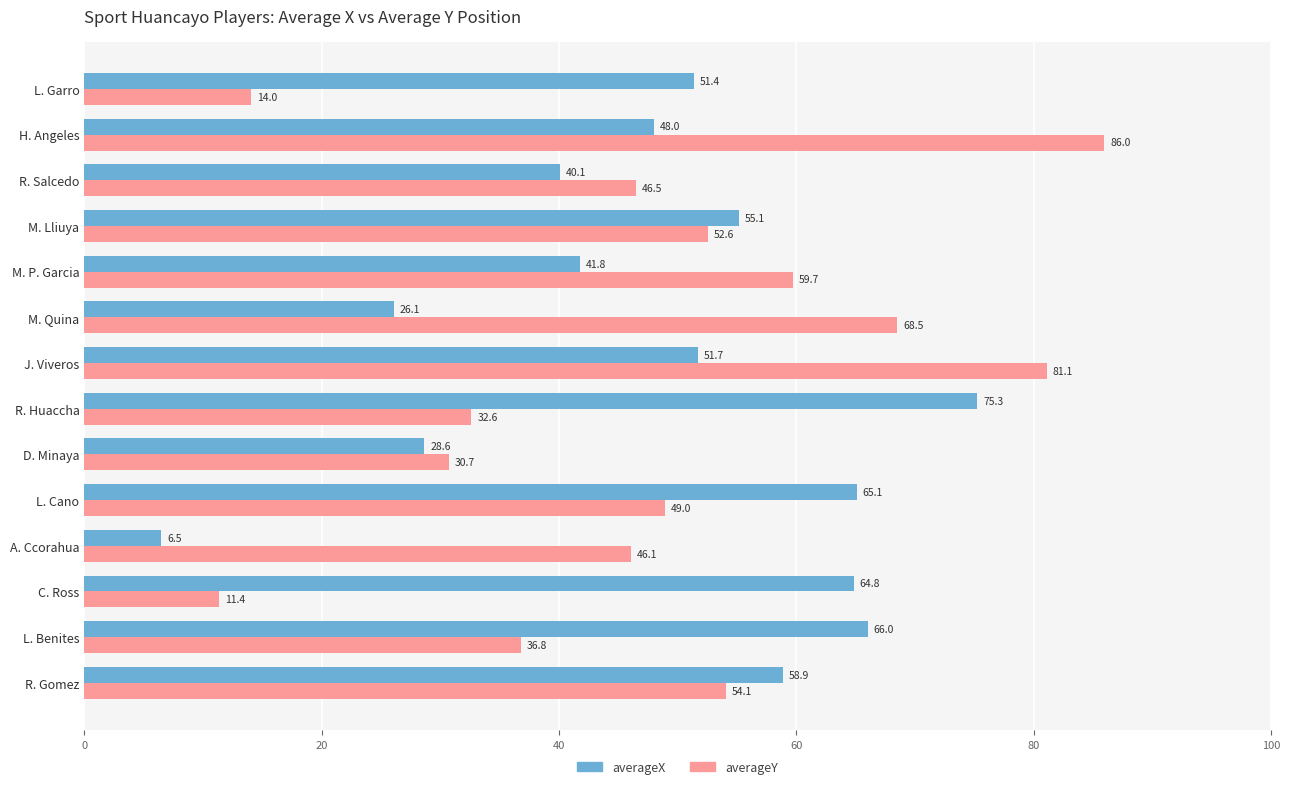

At which category does the chart reach its peak across all series?

H. Angeles